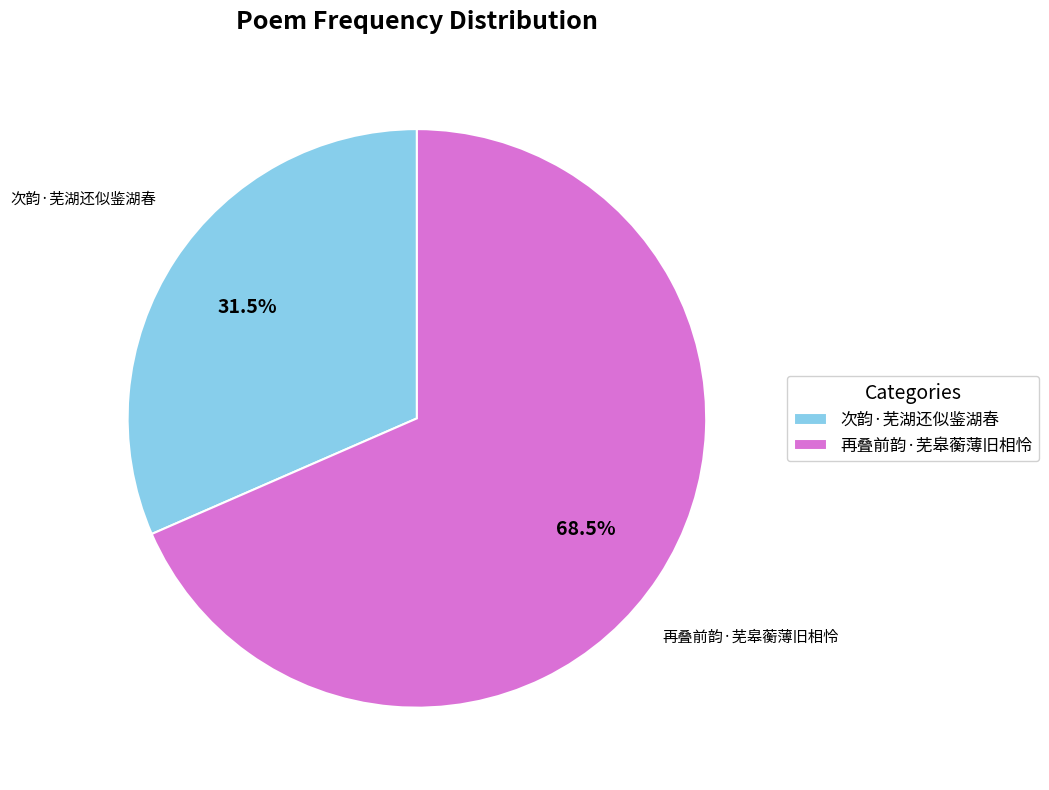

Combined, do 再叠前韵·芜皋蘅薄旧相怜 and 次韵·芜湖还似鉴湖春 account for over 50%?

Yes